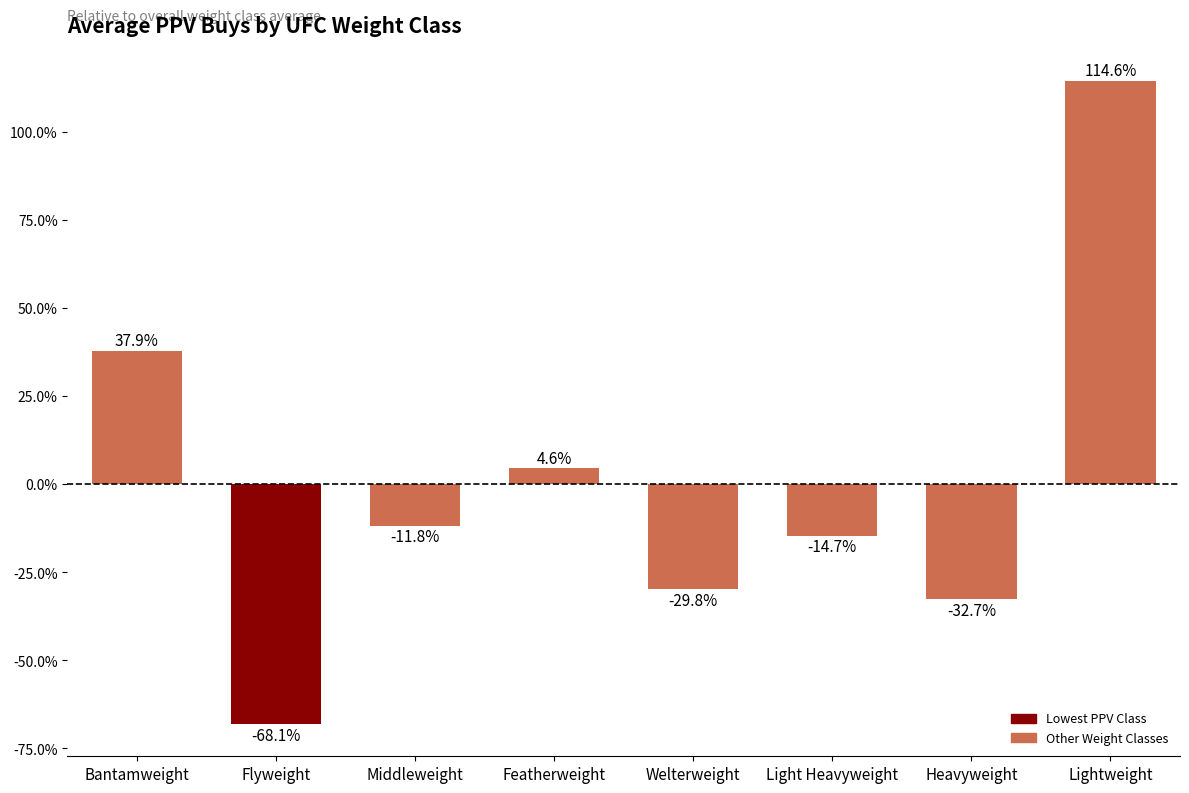

How many bars are there in total?

8